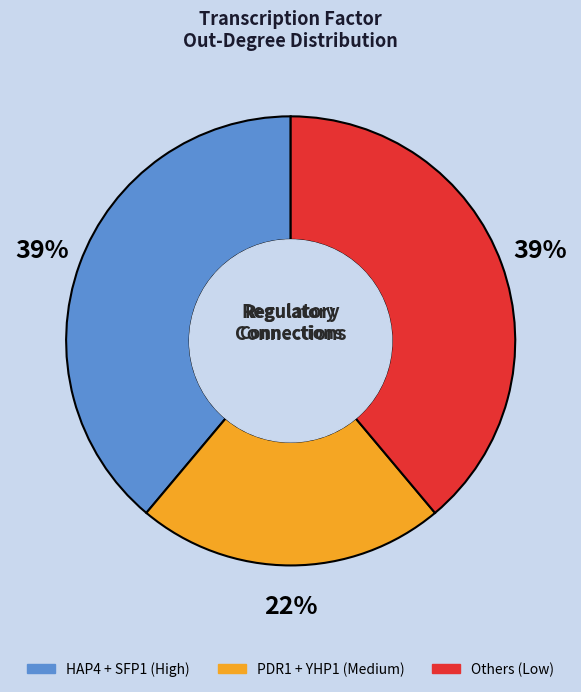

To the nearest percent, what is the average slice percentage?

33%